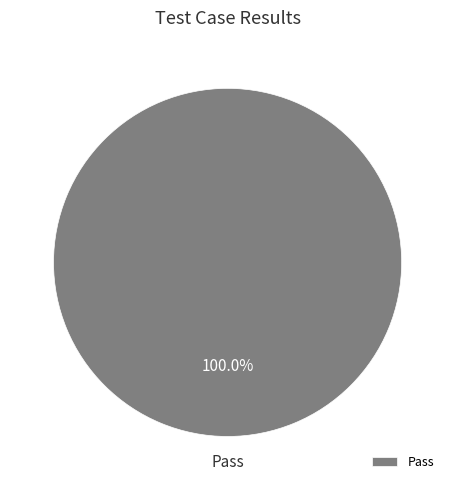

Rank the categories by value from lowest to highest.

Pass